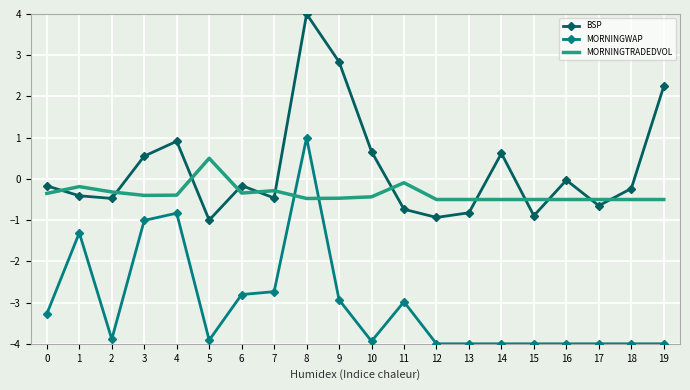

List the series in order of their peak value, lowest first.

MORNINGTRADEDVOL, MORNINGWAP, BSP